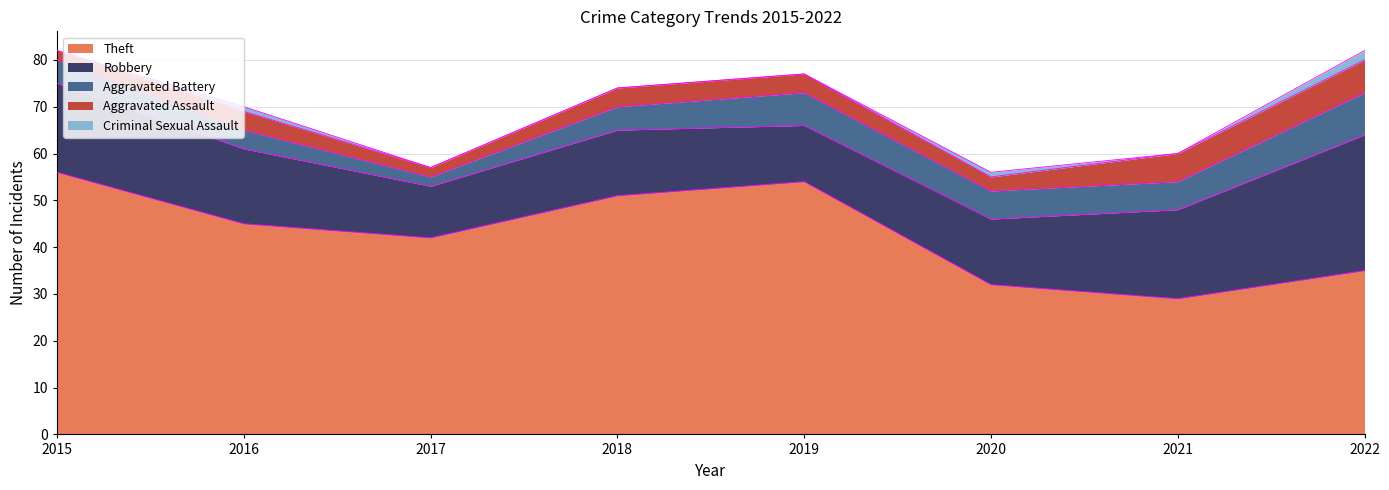

At how many categories does at least one series exceed 32?

6